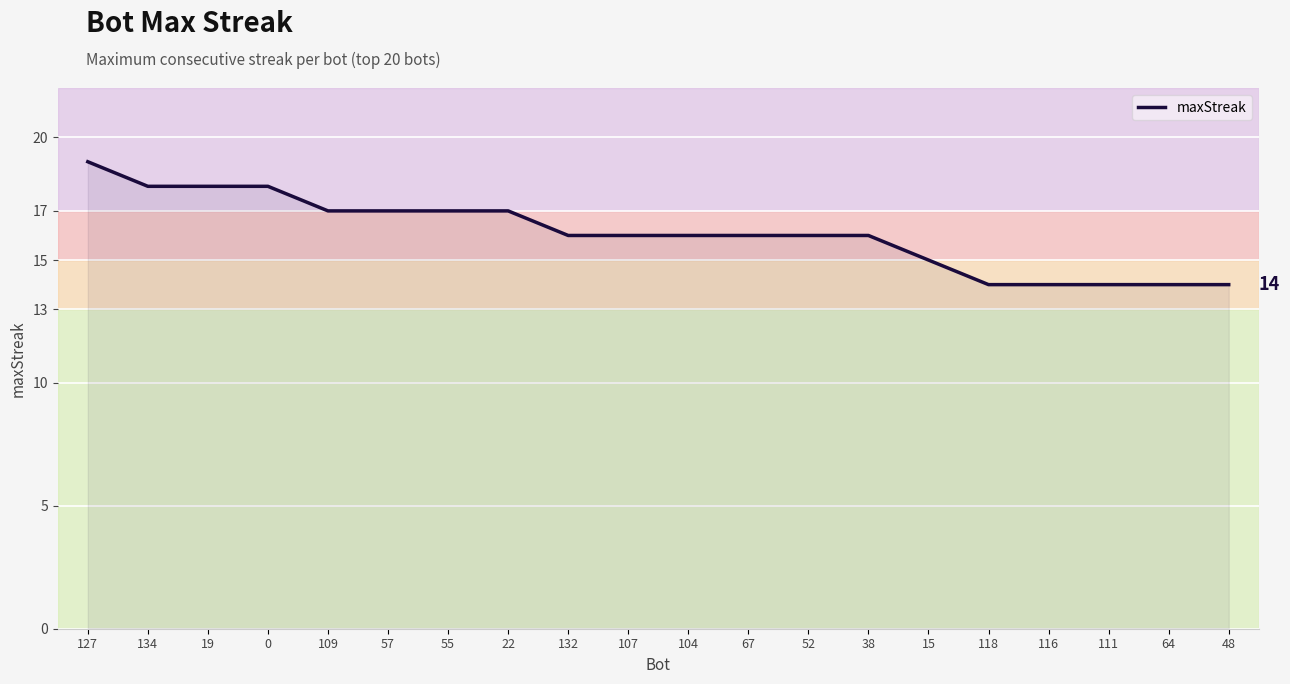

What position from the right is 107?

11